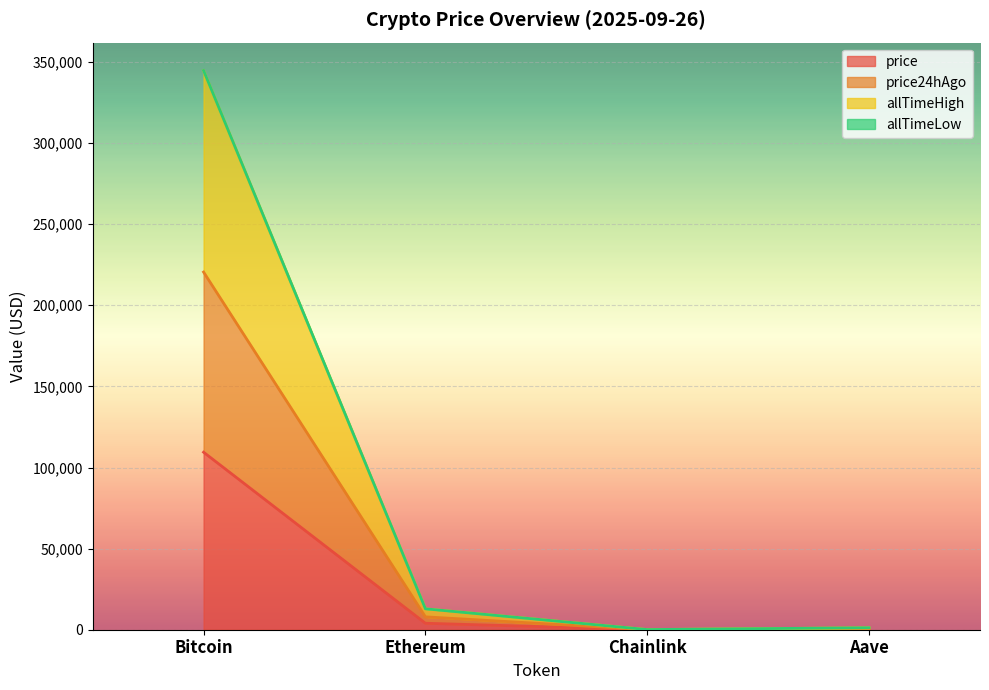

At which category is the sum across all series the highest?

Bitcoin